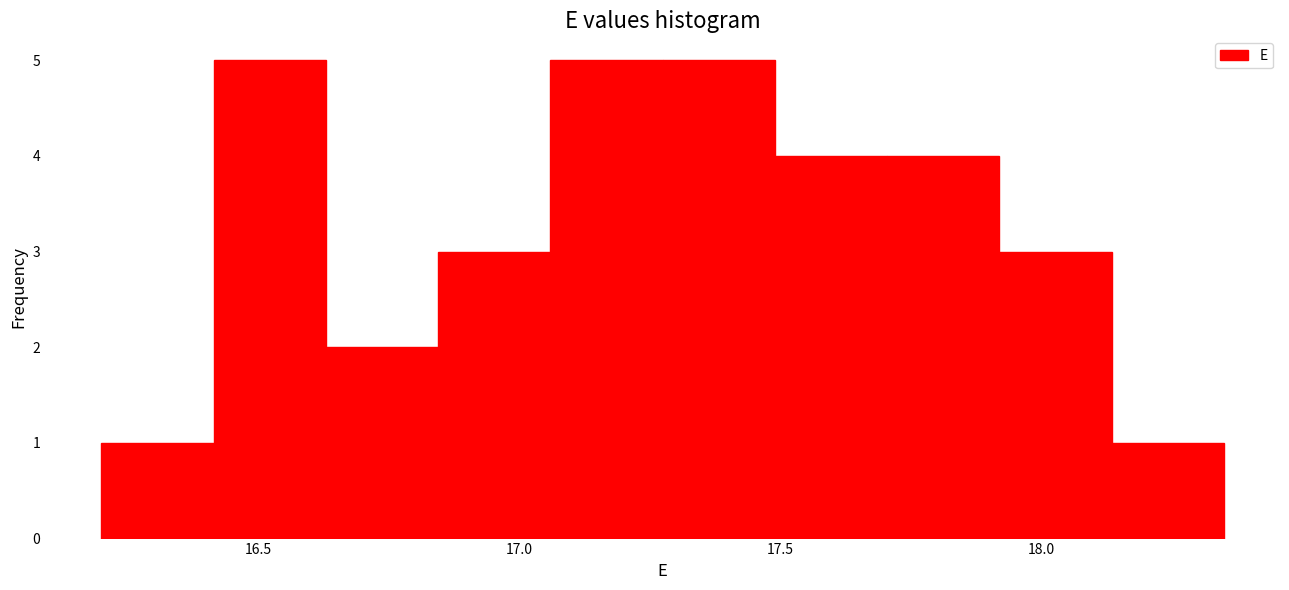

Reading left to right, transcribe this chart: for each bar, give the range it covers on the x-axis and its height. Neither the bar edges nor the heights are printed on the chart, so give them approximately, as read against the axes.

16.200 to 16.415: 1
16.415 to 16.630: 5
16.630 to 16.845: 2
16.845 to 17.060: 3
17.060 to 17.275: 5
17.275 to 17.490: 5
17.490 to 17.705: 4
17.705 to 17.920: 4
17.920 to 18.135: 3
18.135 to 18.350: 1